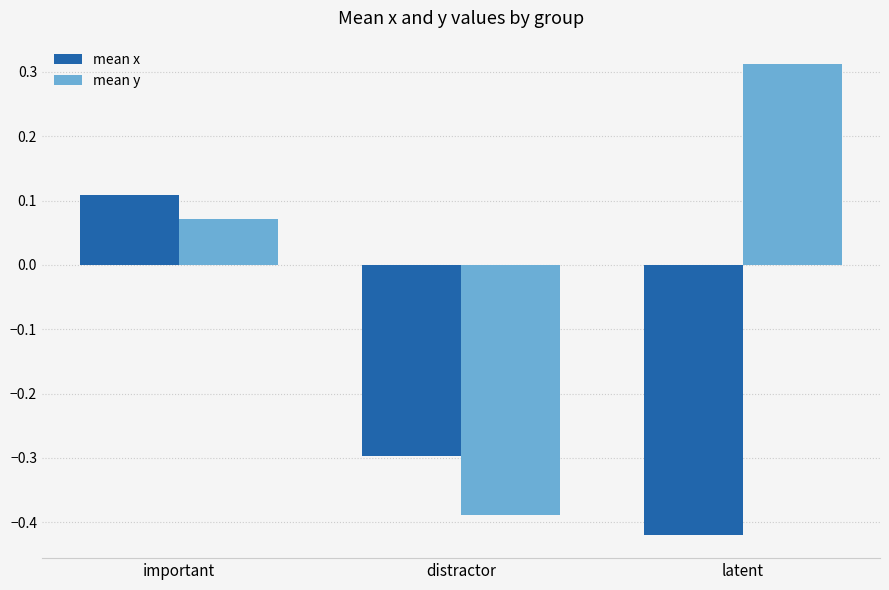

How many groups of bars are there?

3